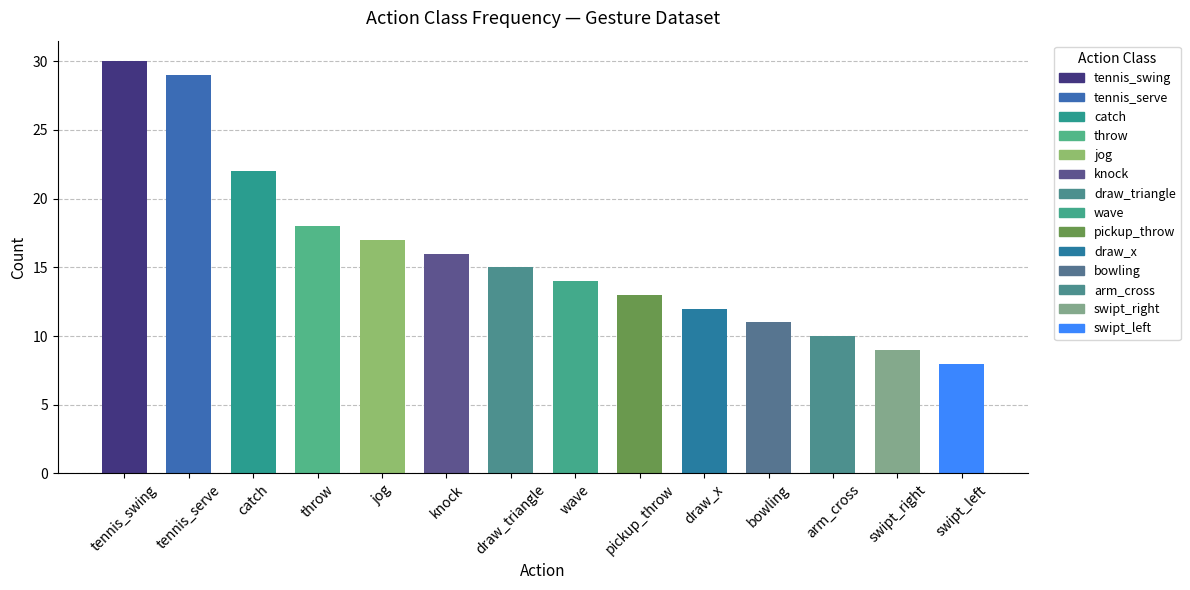

Which label corresponds to the largest value in the chart?

tennis_swing